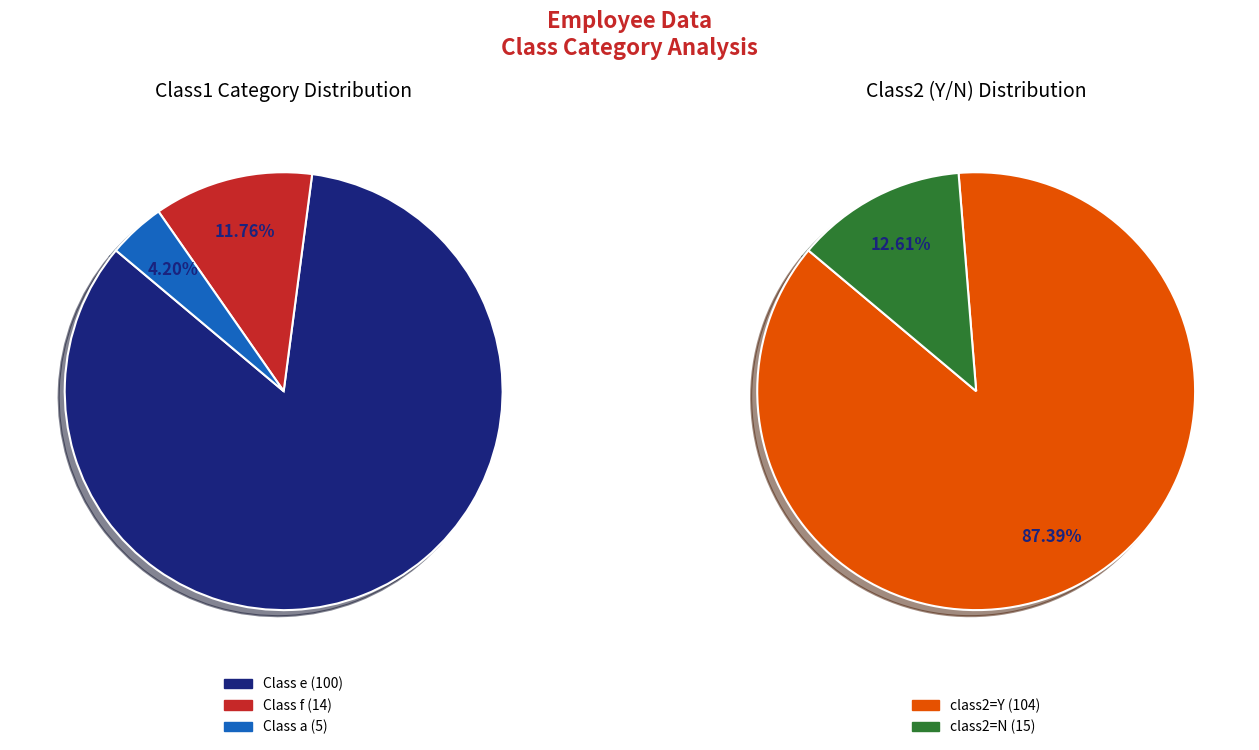

How many slices are in this pie chart?

3